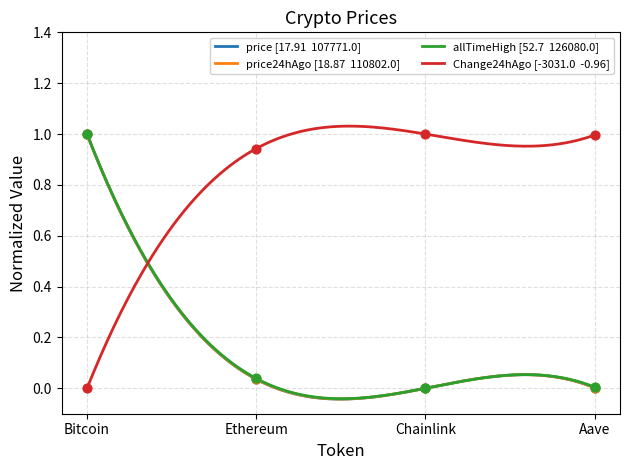

What are all the series names shown in the legend?

price, price24hAgo, Change24hAgo, allTimeHigh